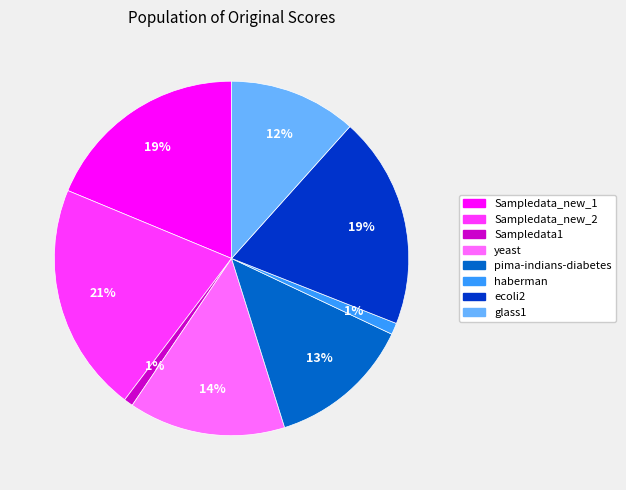

Does haberman represent more than half of the total?

No